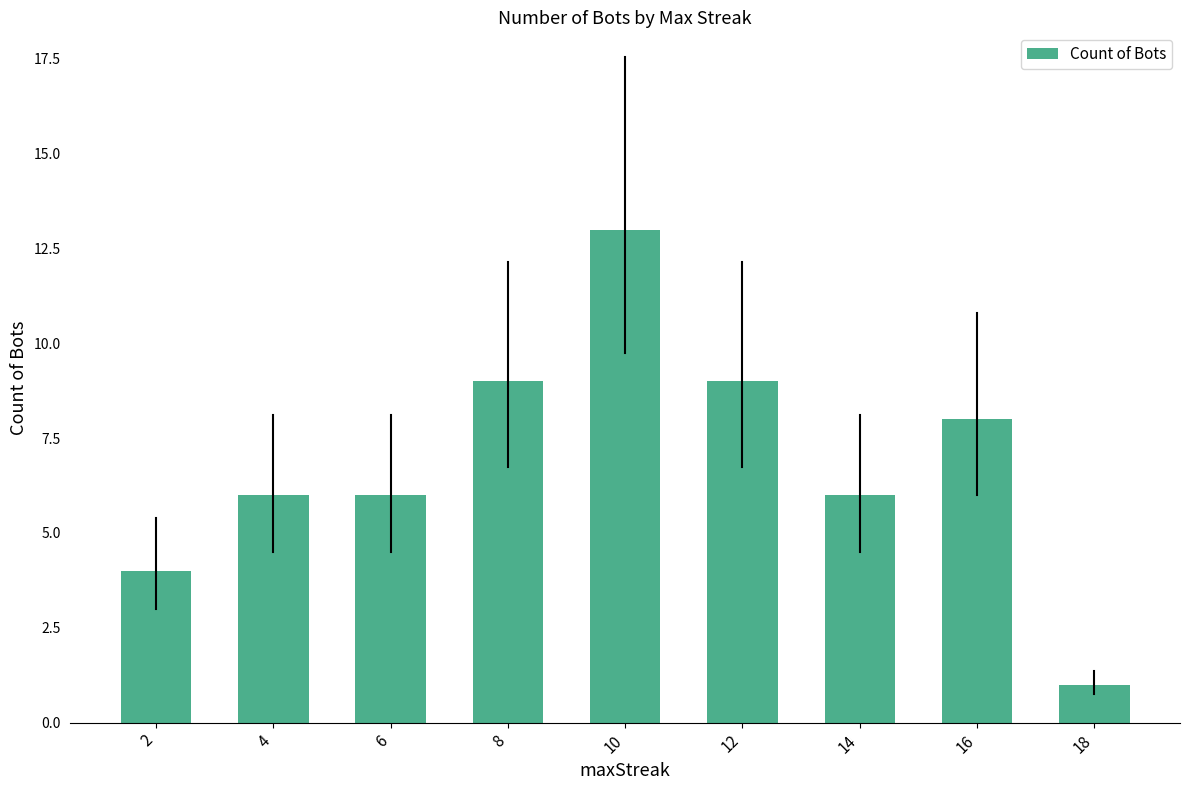

What is the change in value from 12 to 18?

-8